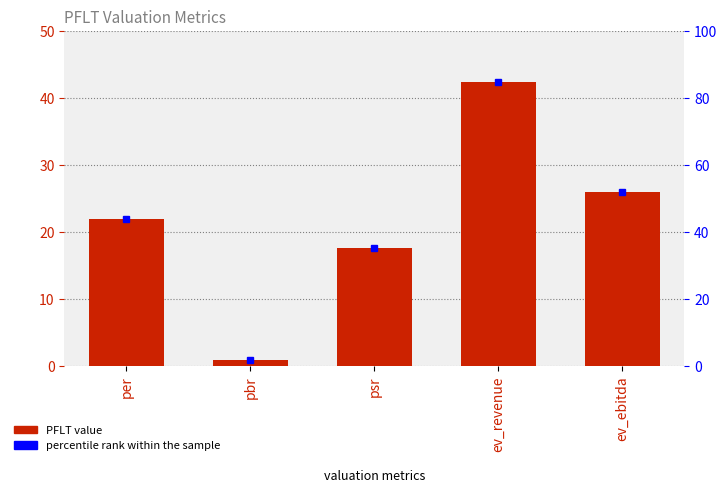

What is the approximate value at per?

22.0